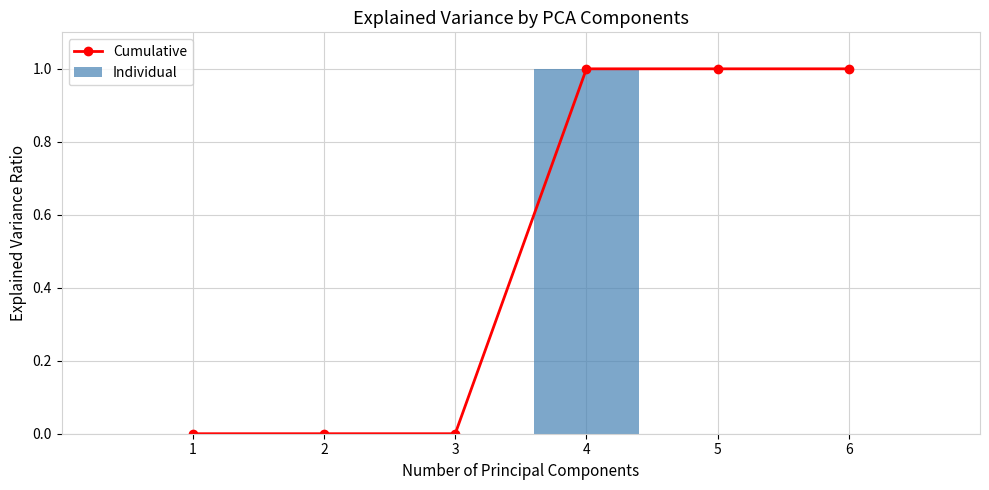

At which label is Cumulative closest to 0?

1